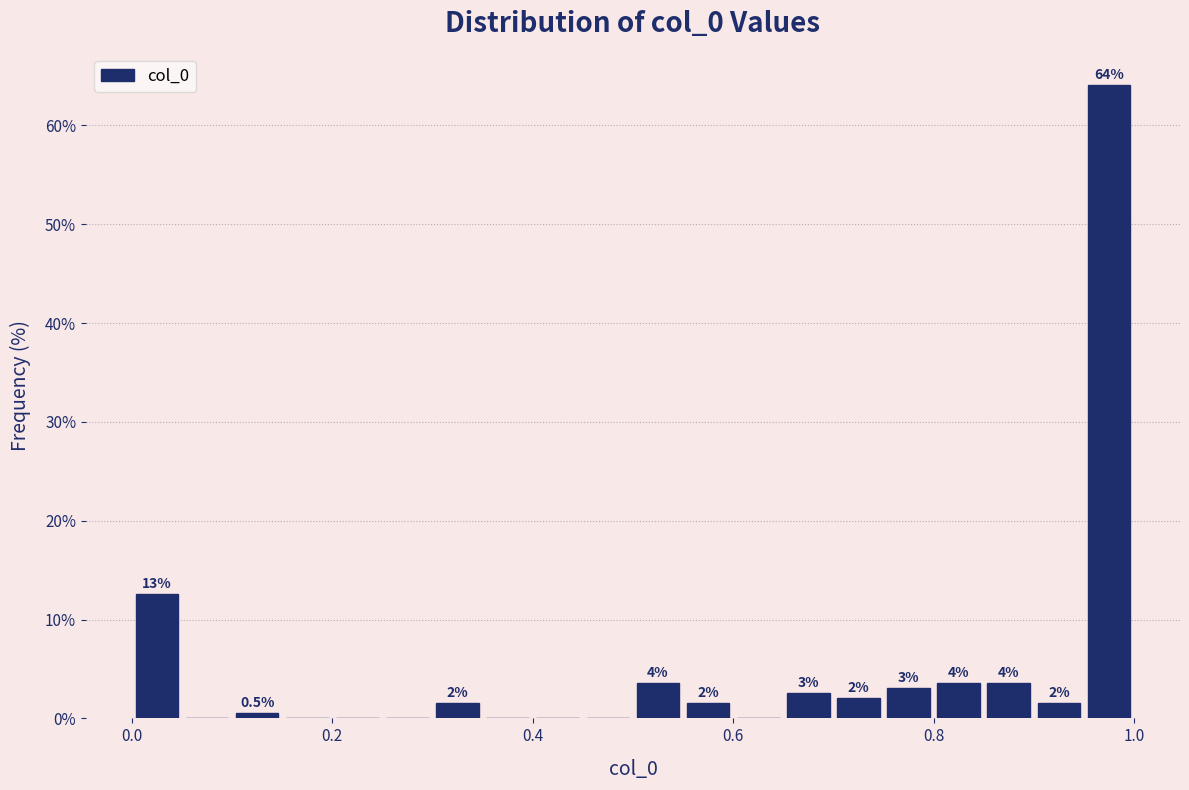

Around what value on the x-axis is the tallest bar? Give the approximate position of its centre, as read against the axis.

0.98